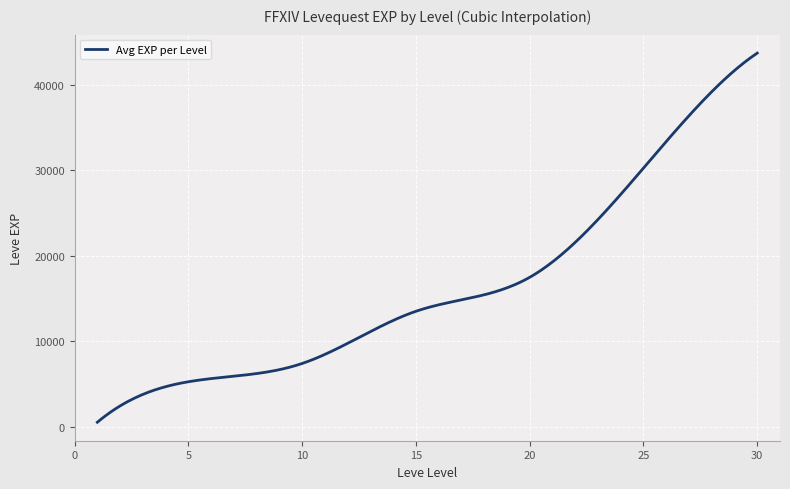

What is the maximum value shown in the chart?

43730.0